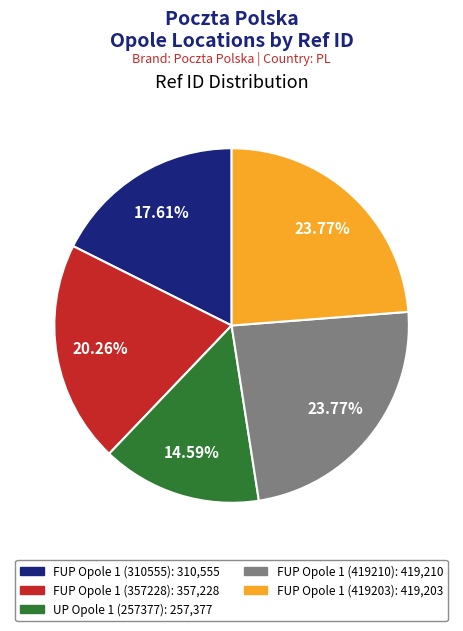

What portion of the pie excludes FUP Opole 1 (419210)?

76.2%